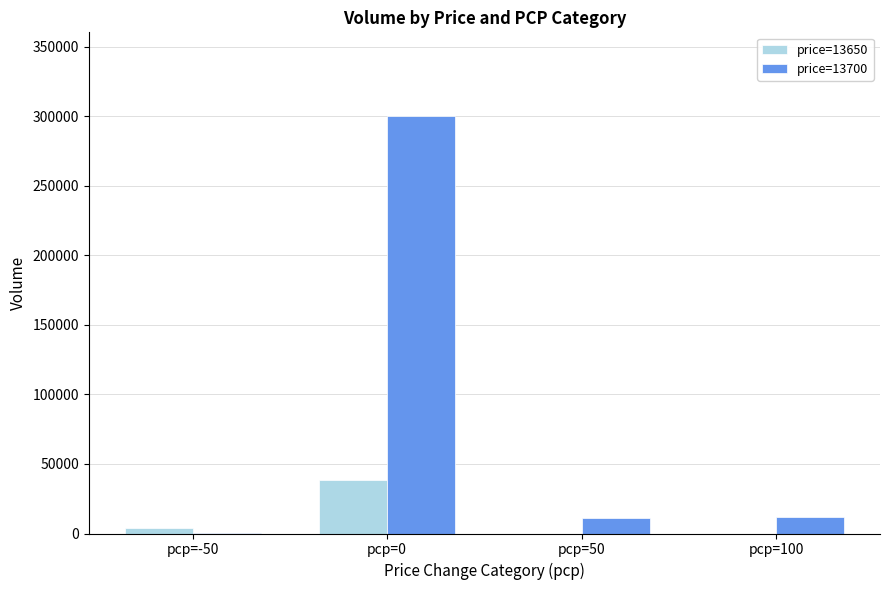

What is the highest value of the price=13700 series?

300400